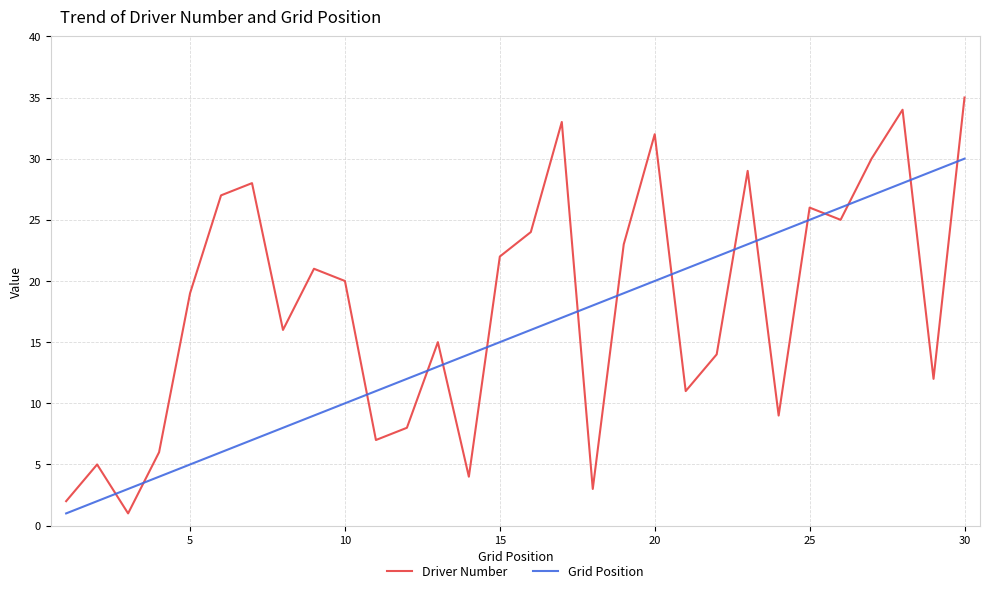

Which series has the largest range (max minus min)?

Driver Number